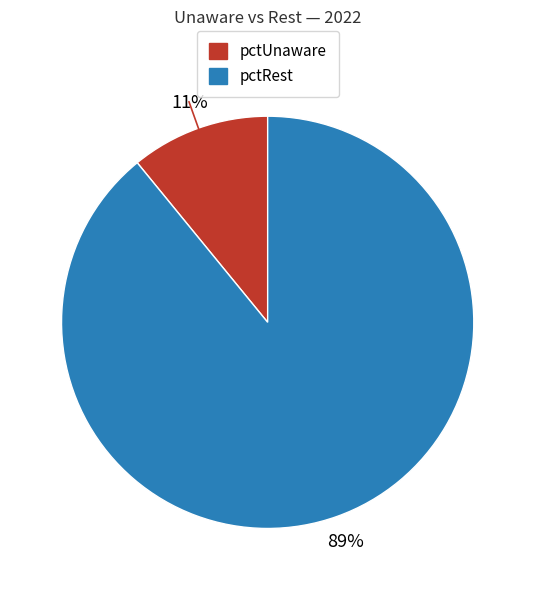

To the nearest percent, what is the average slice percentage?

50%